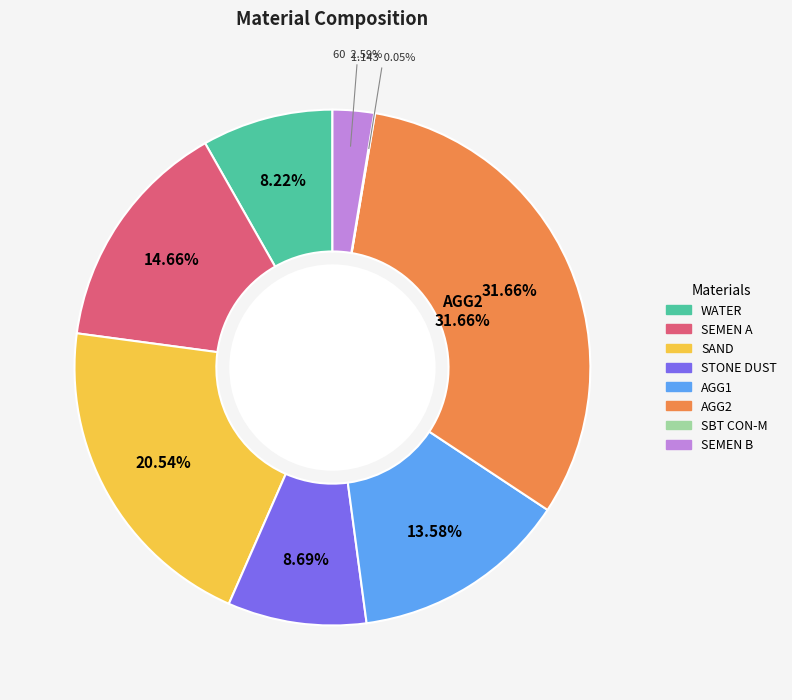

To the nearest percent, what is the difference between the AGG2 and STONE DUST slice percentages?

23%